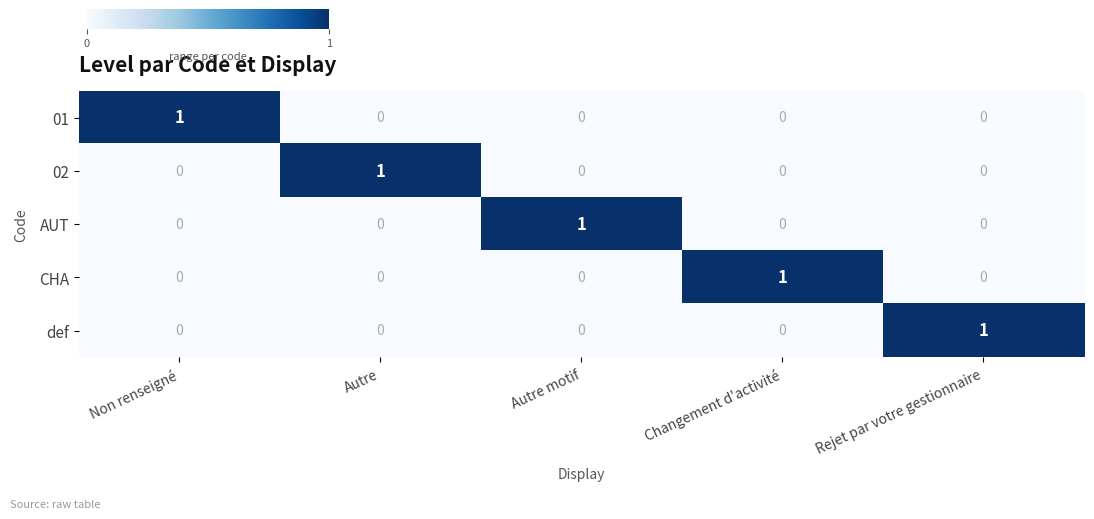

The value of AUT at Autre motif is 2. True or false?

False